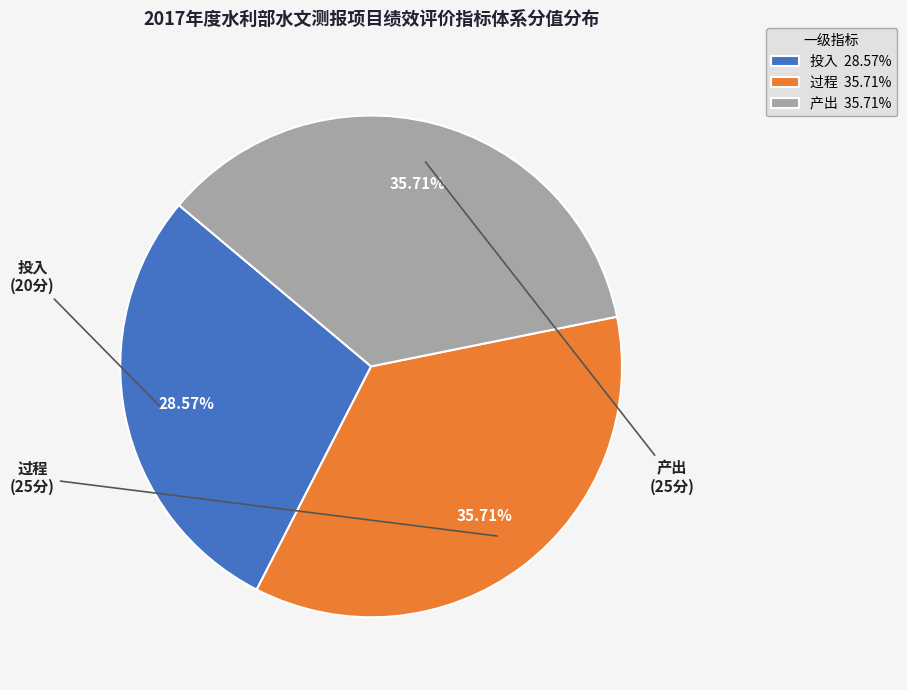

Combined, do 过程 35.71% and 产出 35.71% account for over 50%?

Yes